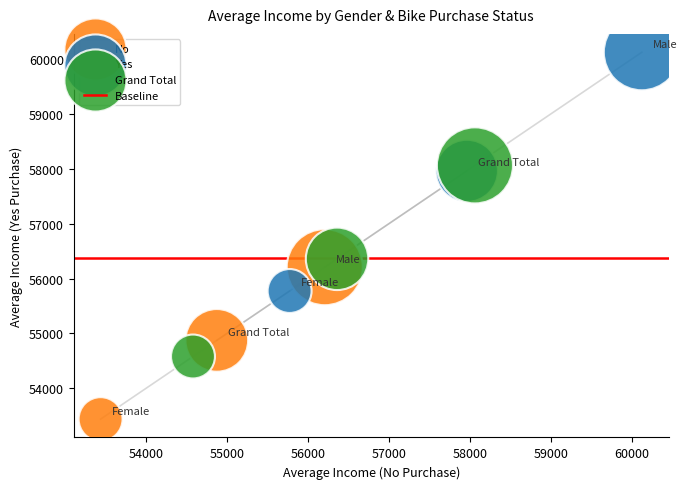

Which series has the widest spread of Y values?

Yes